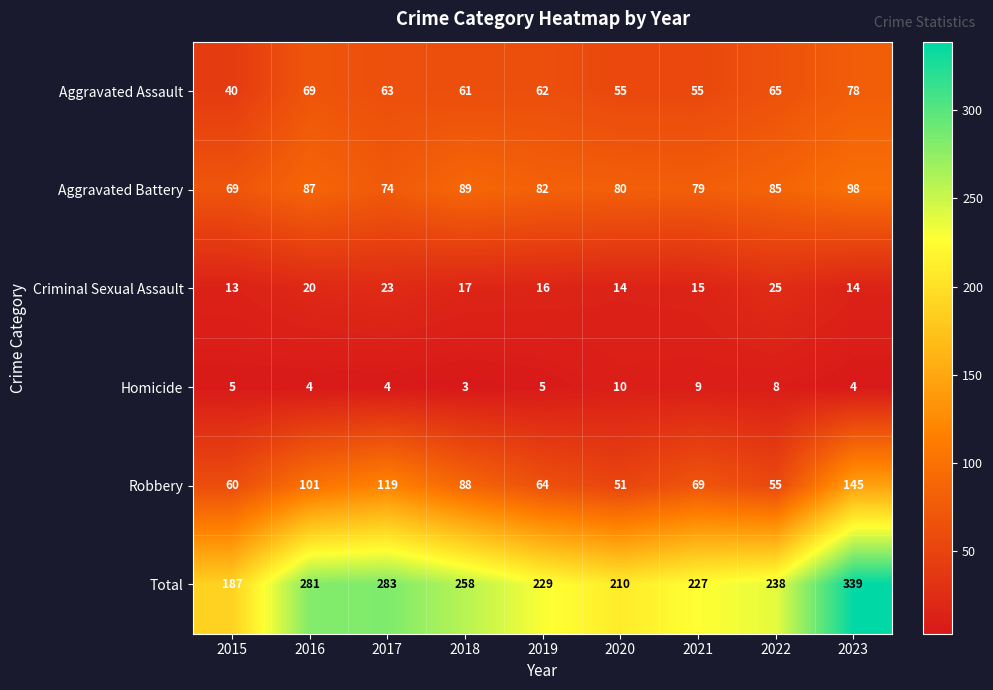

How many series are shown in this chart?

6